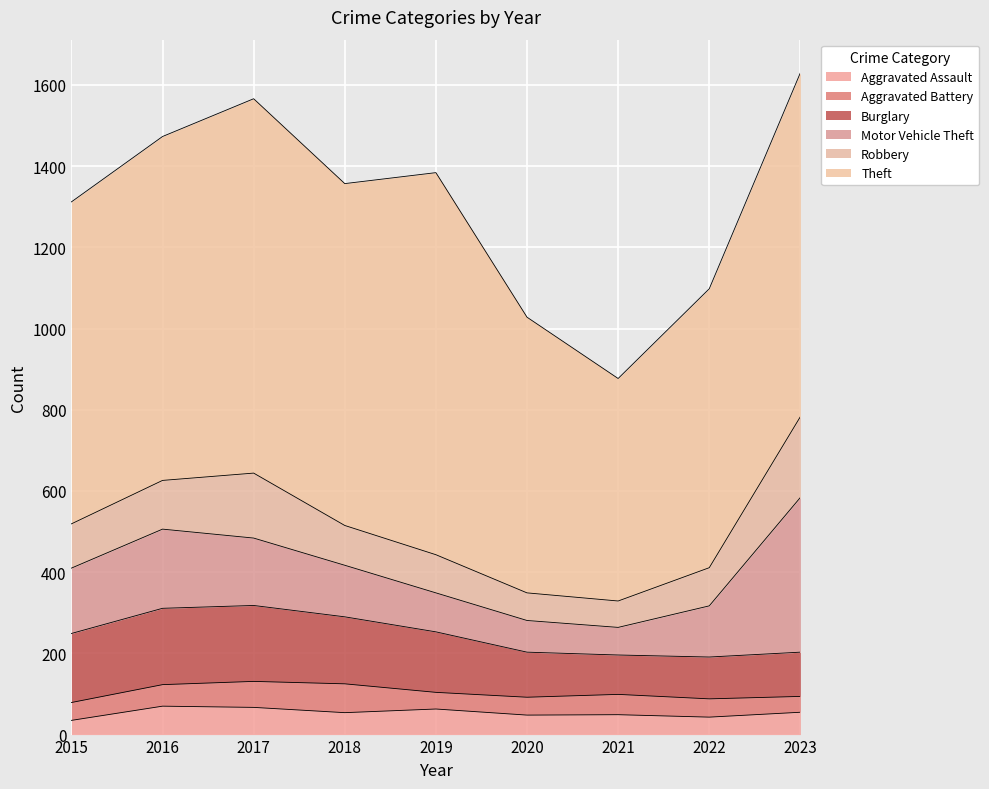

How many intersections are there between Burglary and Motor Vehicle Theft?

3